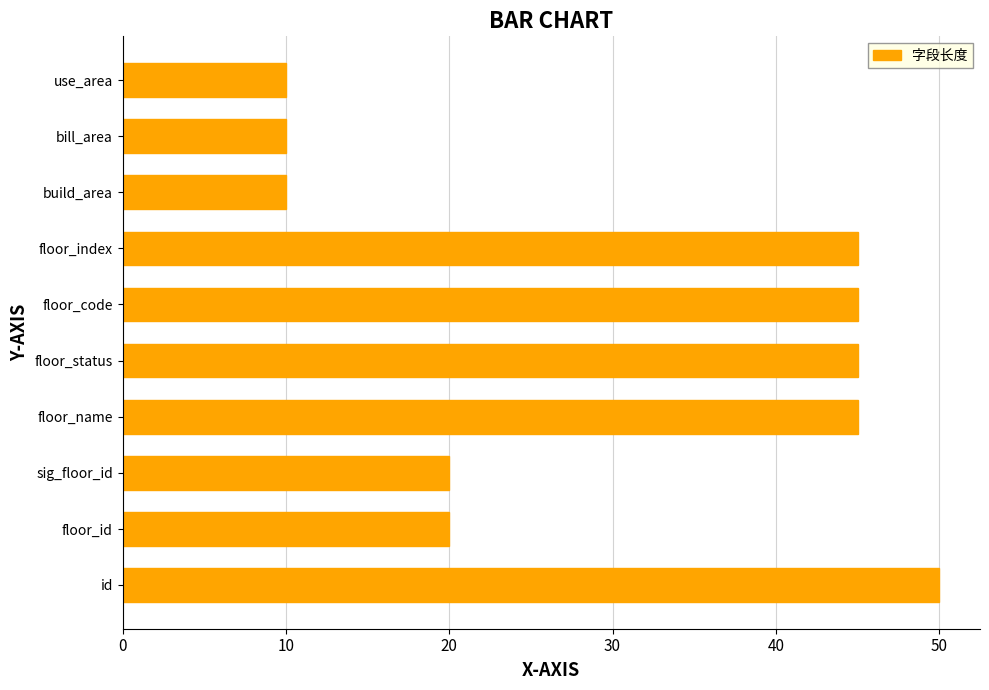

Read the value at floor_index.

45